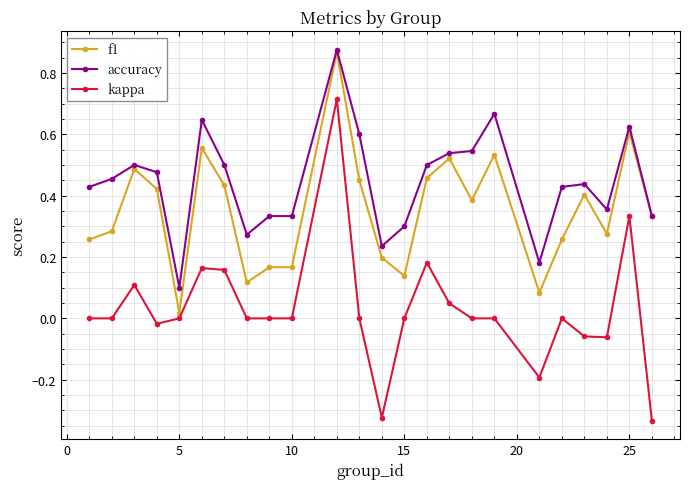

List the series in order of their overall mean, highest first.

accuracy, f1, kappa